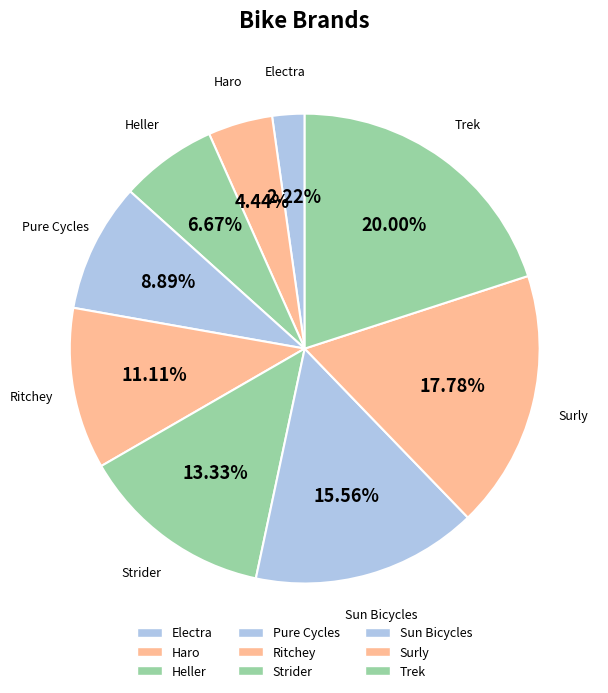

Rank the categories by value from lowest to highest.

Electra, Haro, Heller, Pure Cycles, Ritchey, Strider, Sun Bicycles, Surly, Trek